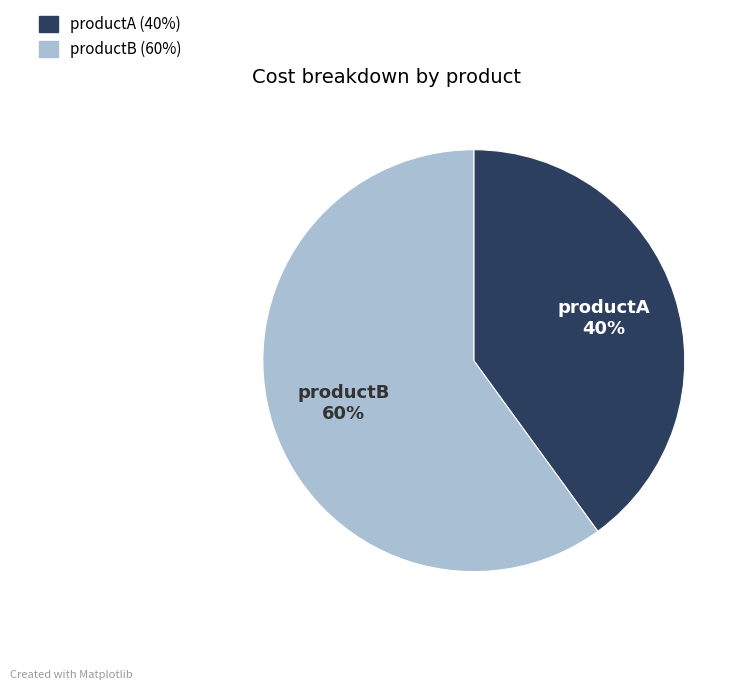

Is the sum of productB and productA greater than half?

Yes